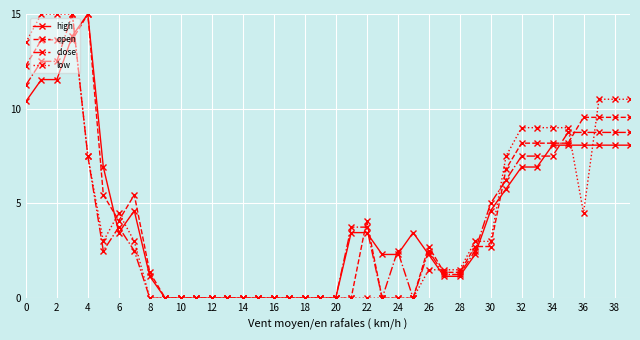

What is the value of the low point at the 3rd from the left?

15.0